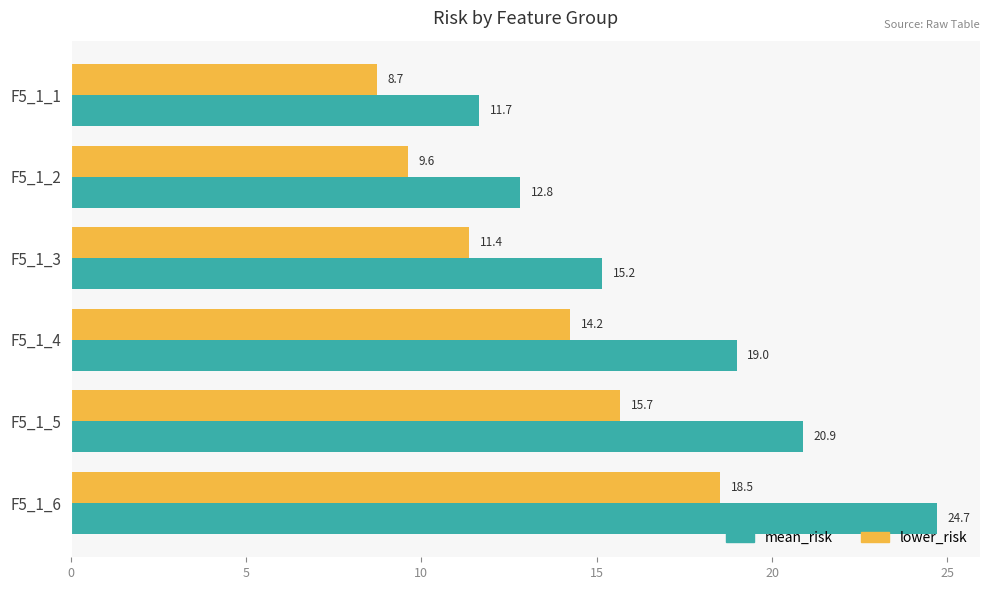

Is the value of lower_risk at F5_1_6 greater than the value of mean_risk at F5_1_5?

No